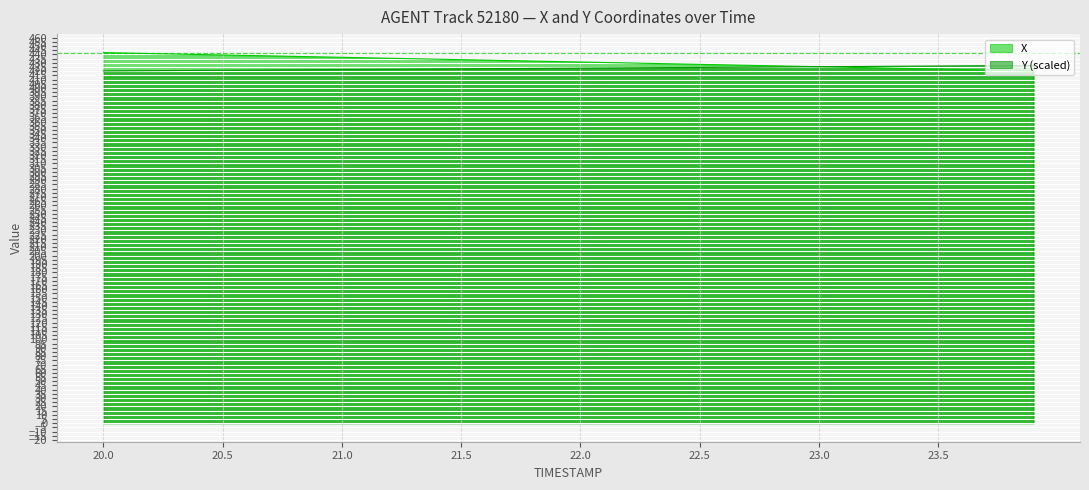

What is the value of the X point at the 40th from the left?

420.4